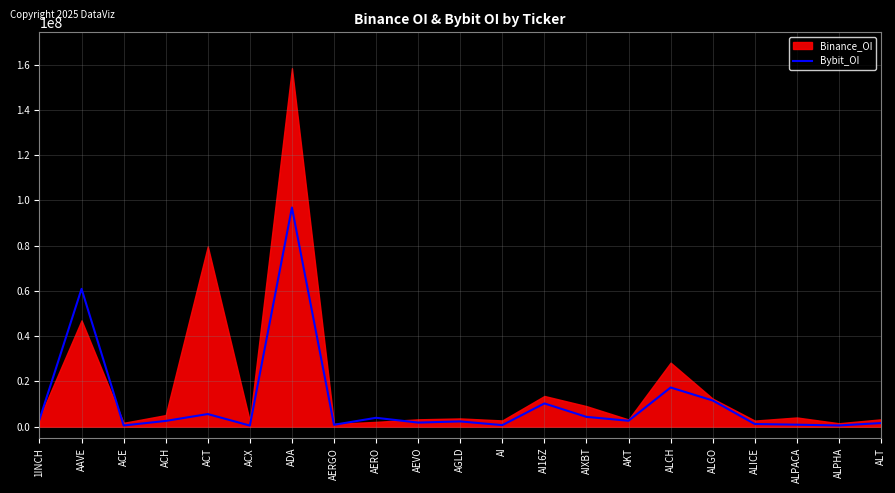

At which category does the chart reach its peak across all series?

ADA